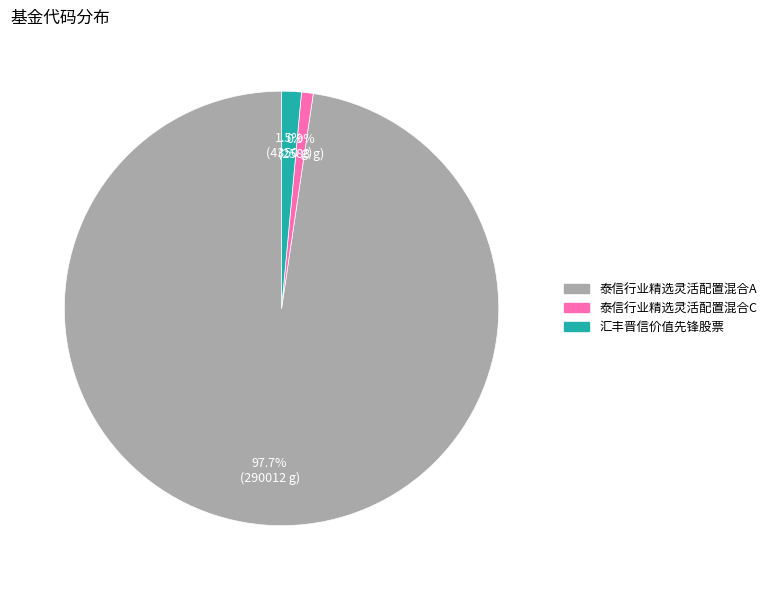

Rank the categories by value from lowest to highest.

泰信行业精选灵活配置混合C, 汇丰晋信价值先锋股票, 泰信行业精选灵活配置混合A